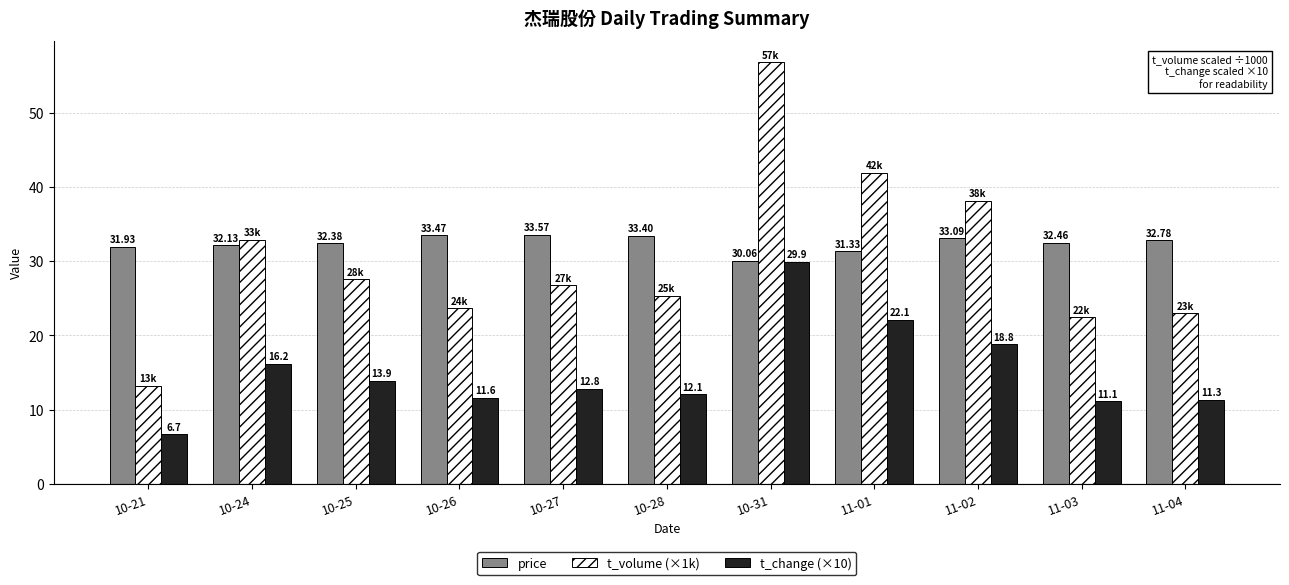

Which series changed the most between 10-24 and 11-02?

t_volume (×1k)